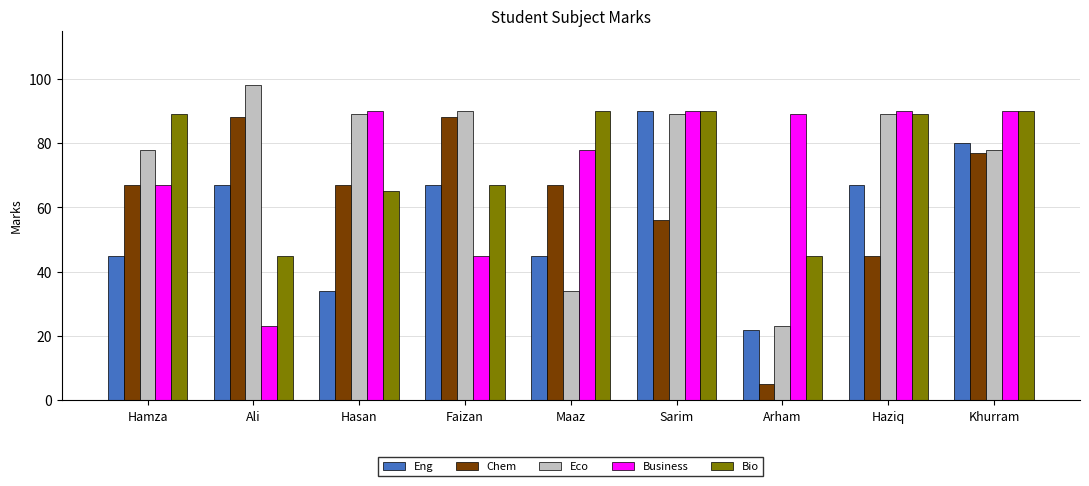

What is the difference between the highest and lowest values at Arham?

84